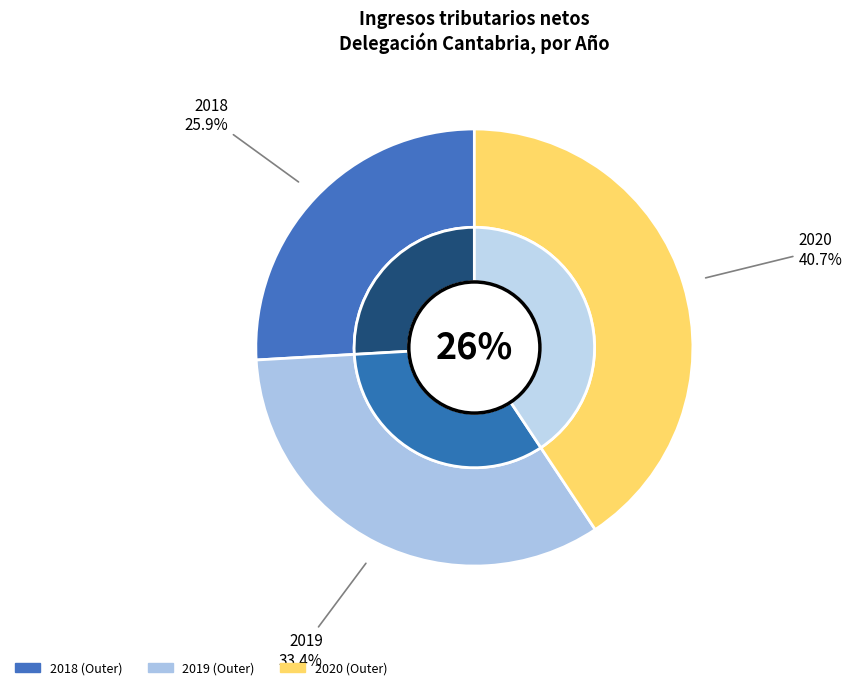

Count the number of slices in the pie.

3